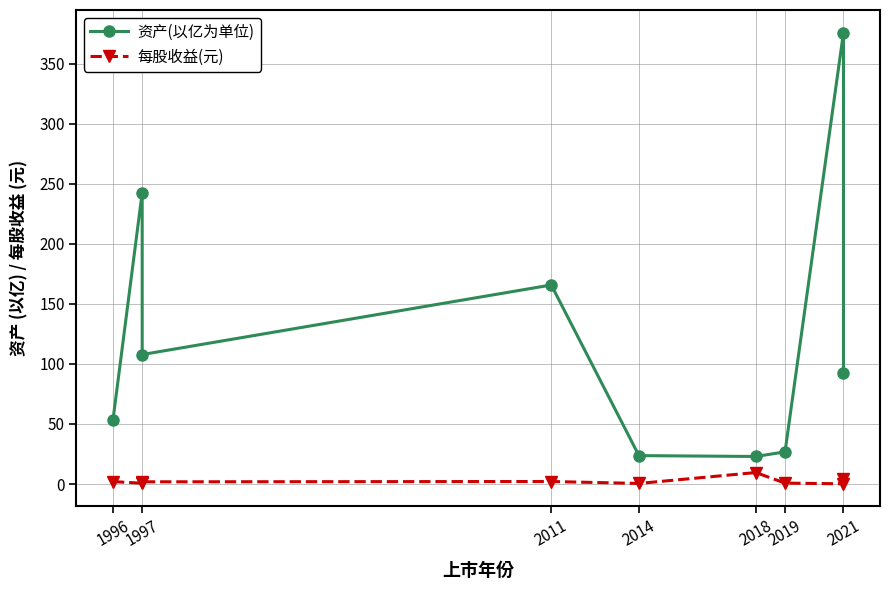

What is the spread (max minus min) of values at 2014?

23.2